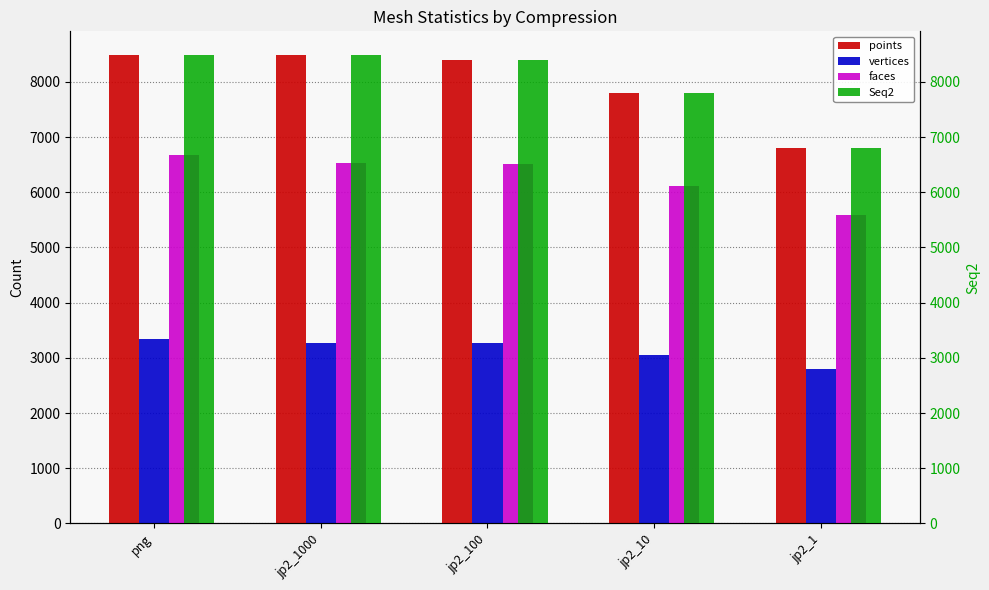

What is the sum of all Seq2 values?

39975